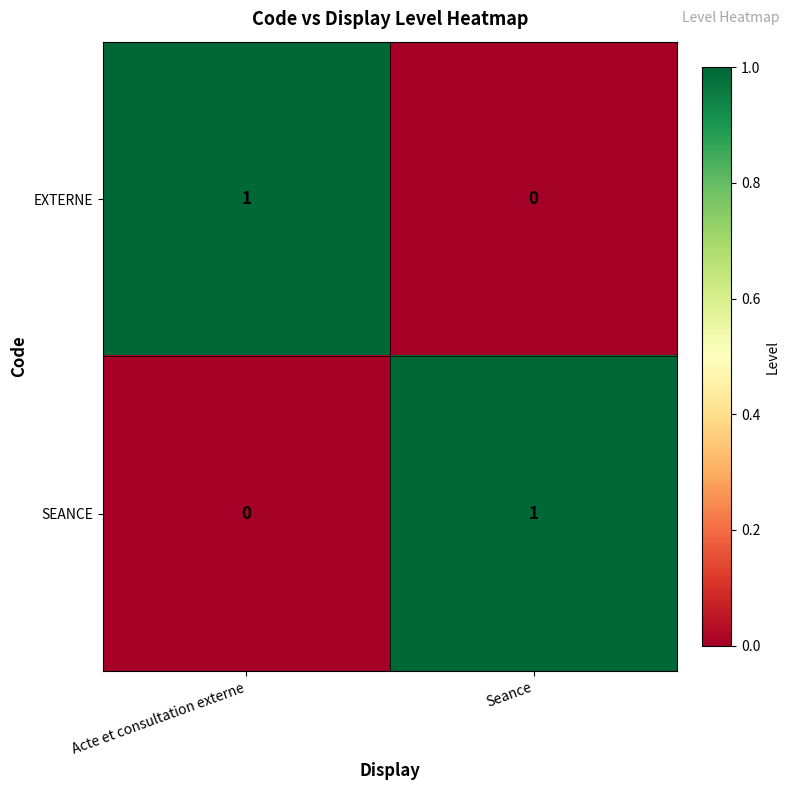

The value of EXTERNE at Acte et consultation externe is 1. True or false?

True